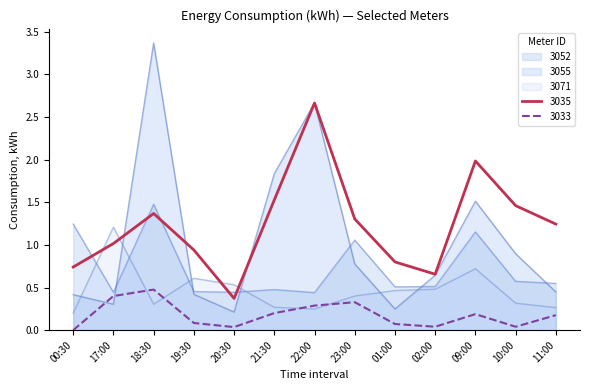

True or false: 3033 and 3052 intersect in this chart.

False